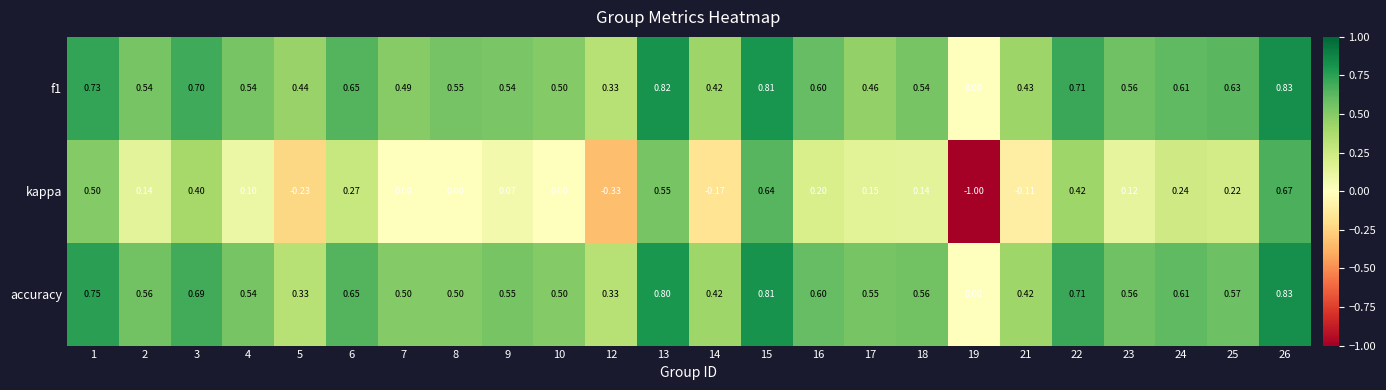

Which label corresponds to the smallest value in the chart?

19